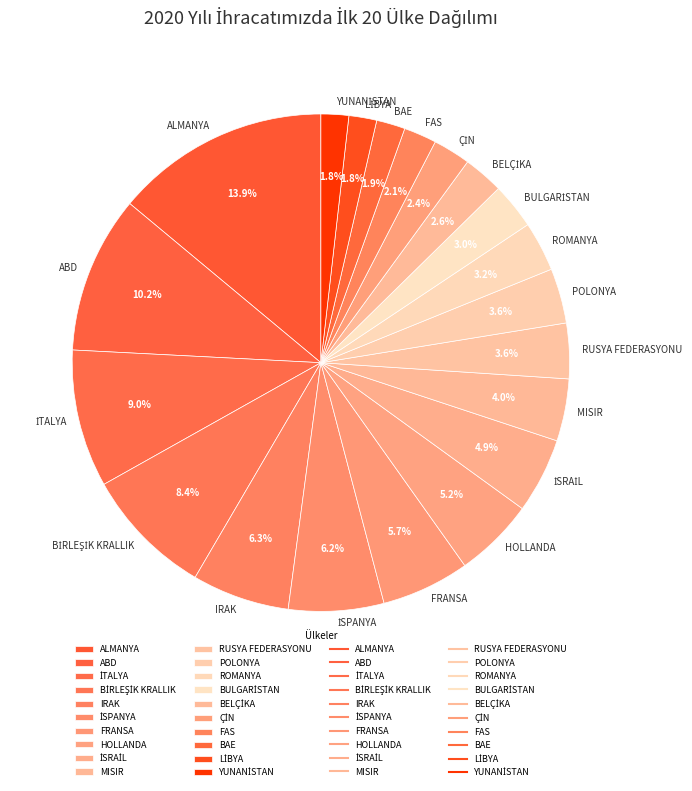

Which slice is the largest?

ALMANYA